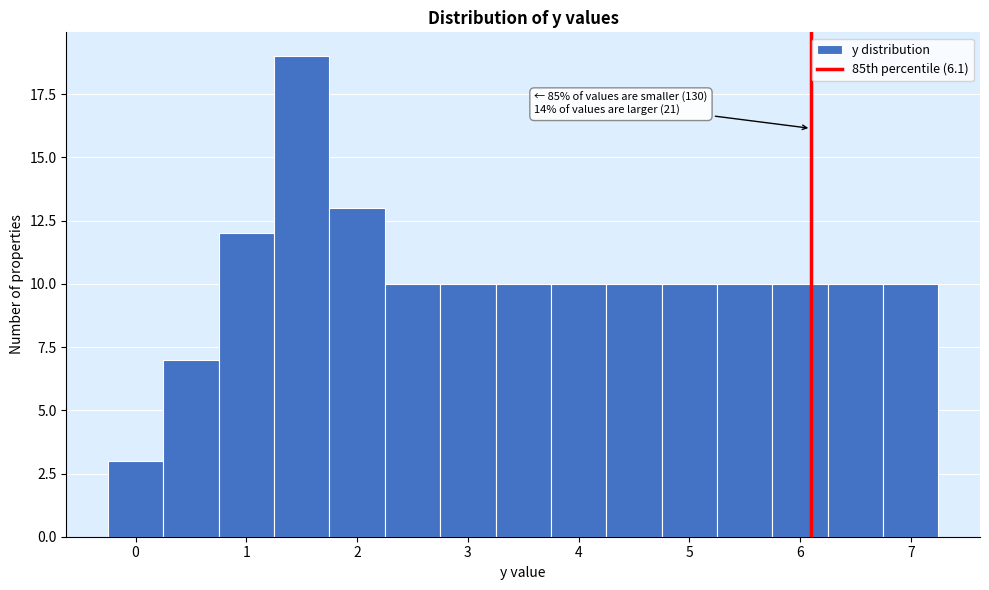

Over which range of the x-axis is the bar tallest?

1.25 to 1.75